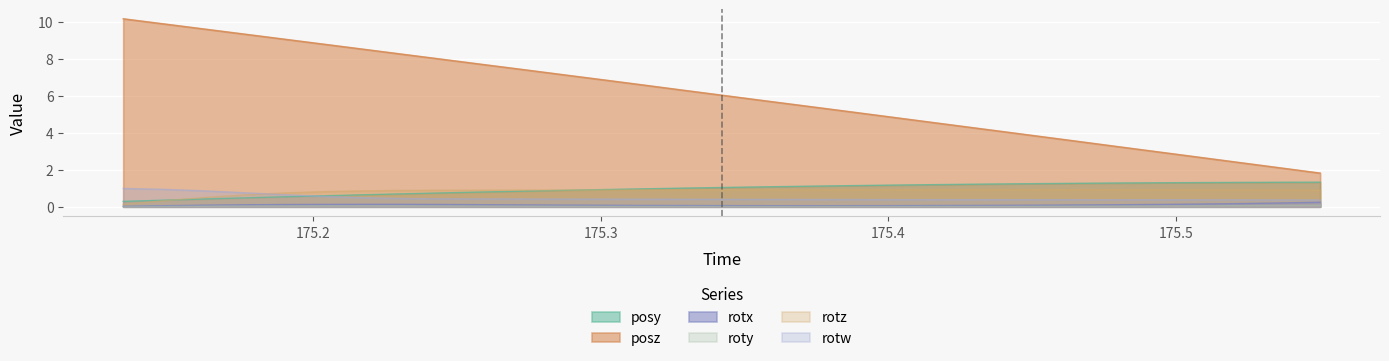

What are all the series names shown in the legend?

posy, posz, rotx, roty, rotz, rotw